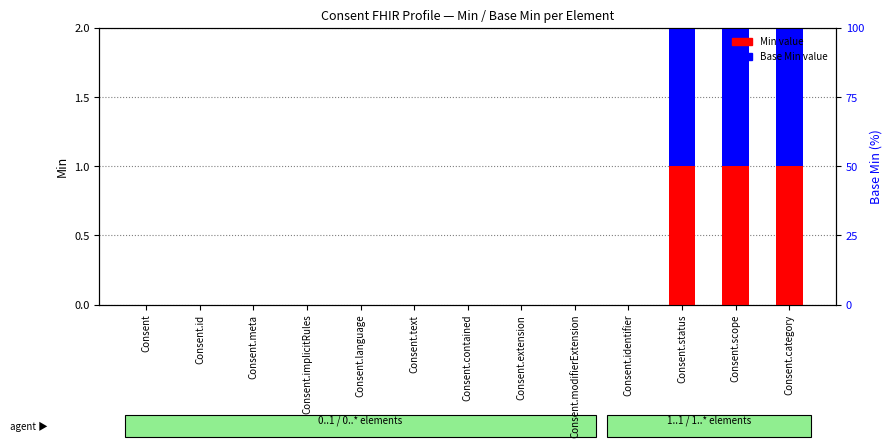

How many series are shown in this chart?

2